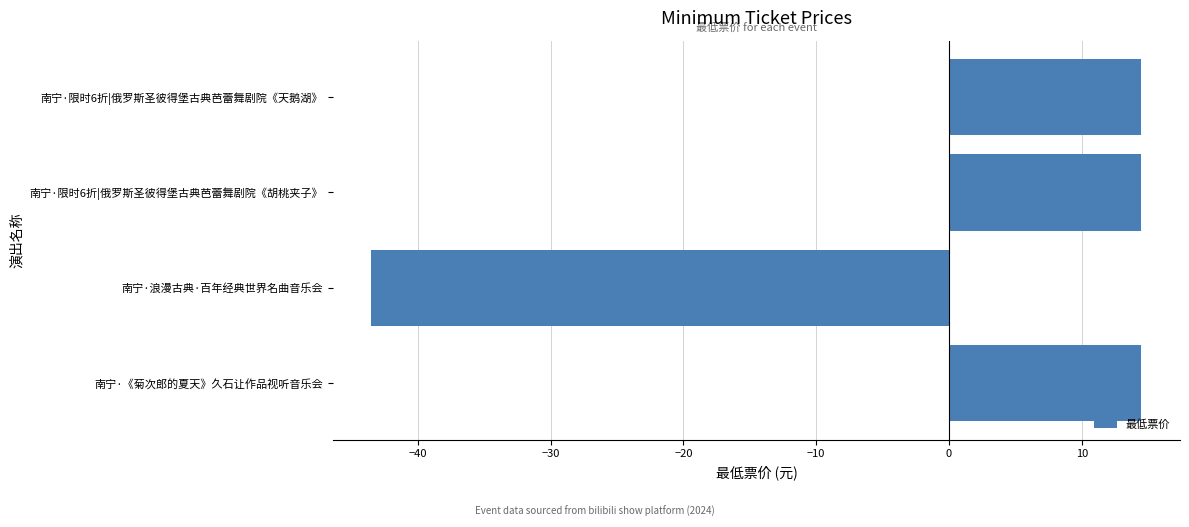

What is the change in value from 南宁·浪漫古典·百年经典世界名曲音乐会 to 南宁·限时6折|俄罗斯圣彼得堡古典芭蕾舞剧院《胡桃夹子》?

+58.0